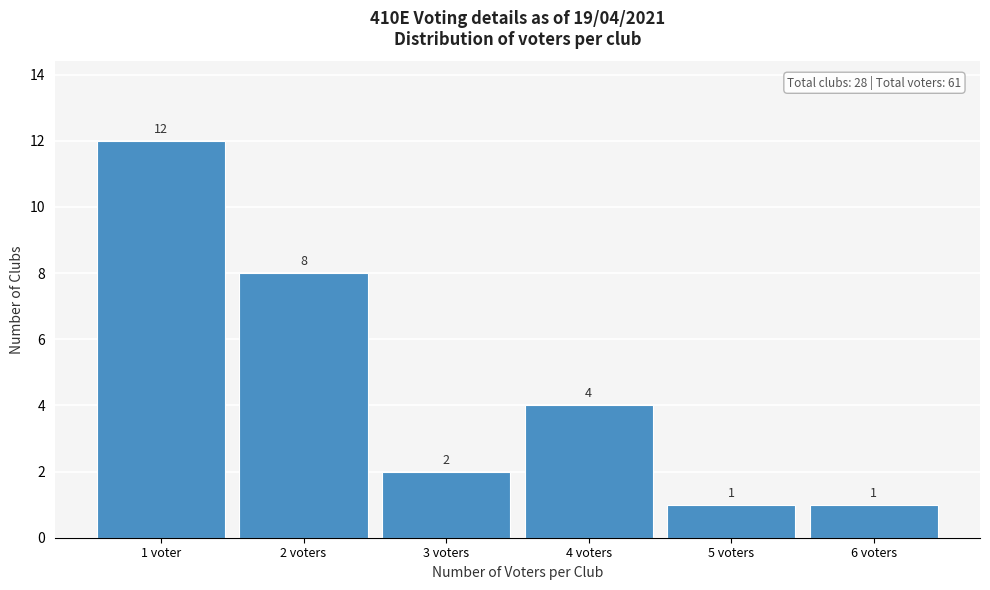

Reading left to right, list all the values displayed in this chart.

12	8	2	4	1	1